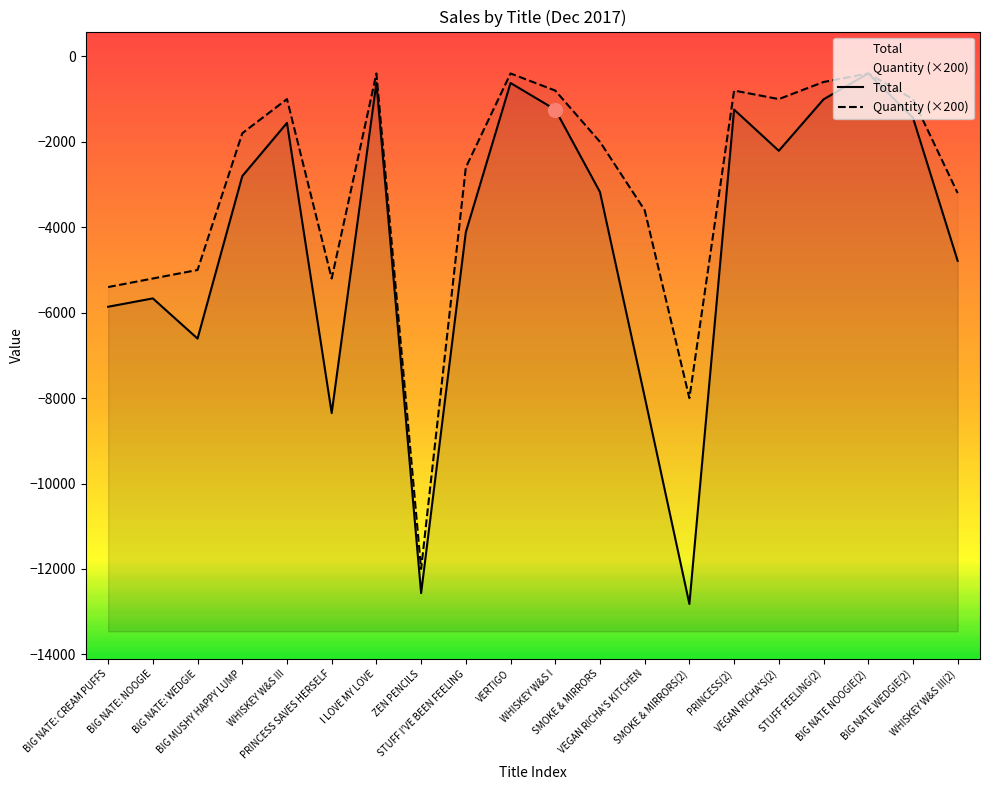

The value of Quantity (×200) at BIG NATE: NOOGIE is -5200.0. True or false?

True